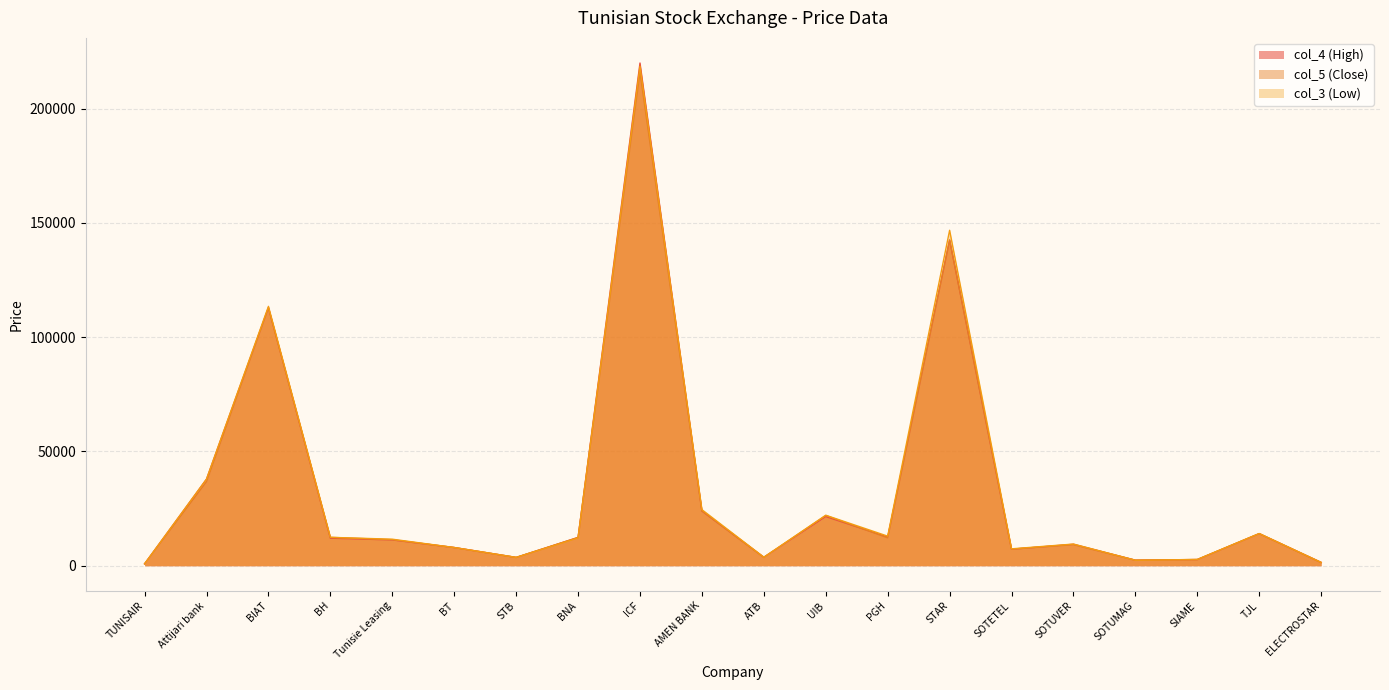

Which series has the largest range (max minus min)?

col_4 (High)